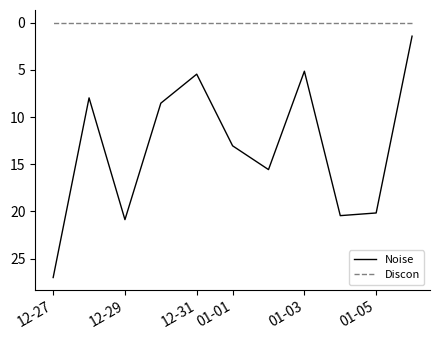

At which label is Discon closest to 0?

12-27